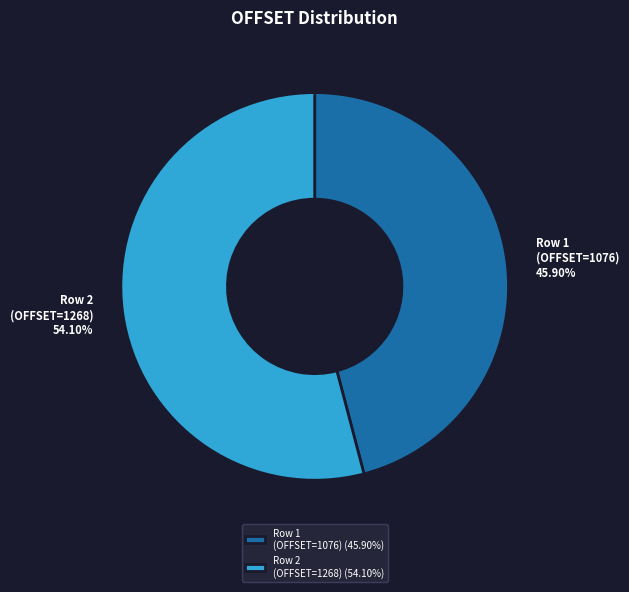

Between Row 1 (OFFSET=1076) and Row 2 (OFFSET=1268), which is larger?

Row 2 (OFFSET=1268)